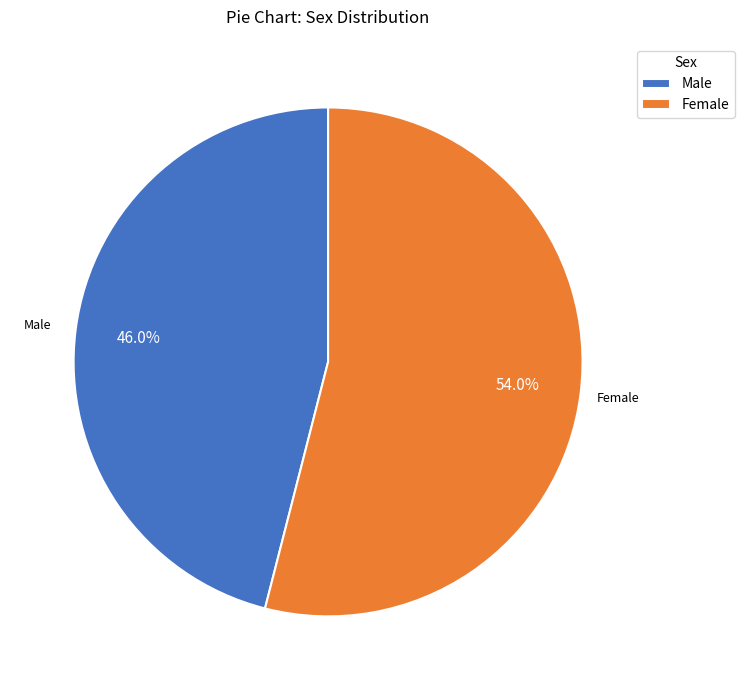

Which slice is the smallest?

Male